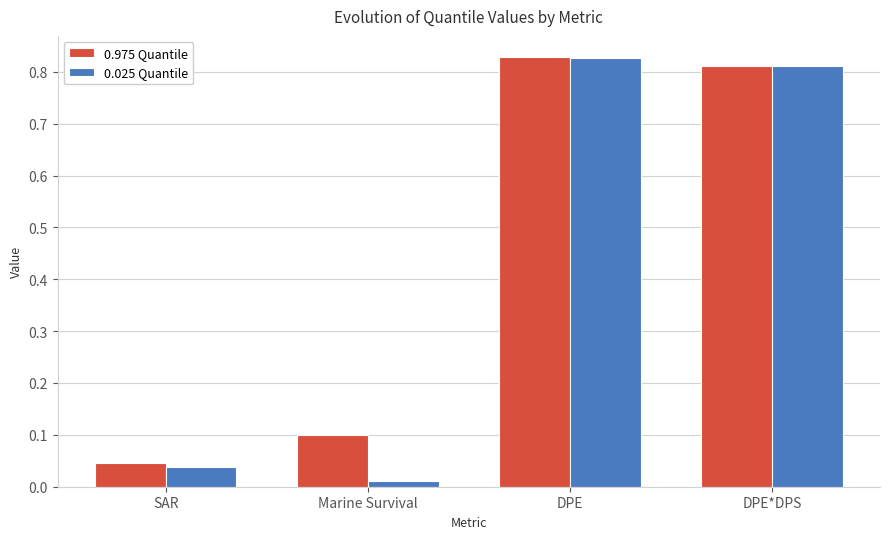

Where is 0.975 Quantile nearest to the value 0?

SAR